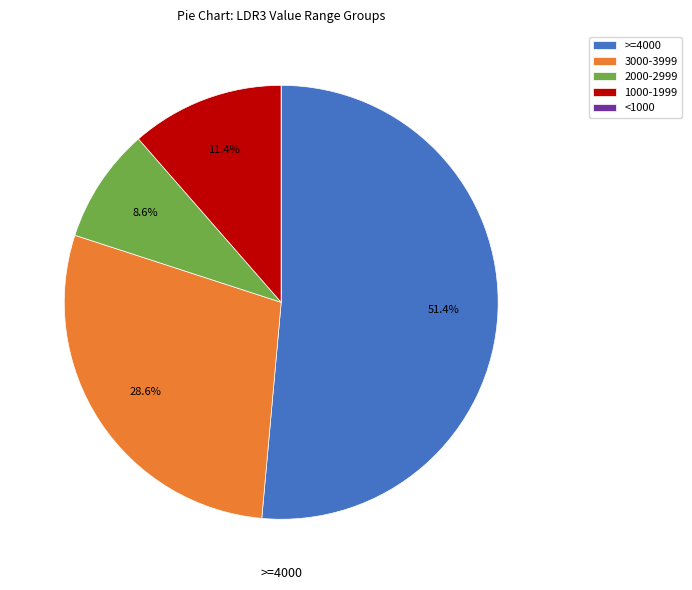

Is there a majority slice in this chart?

Yes